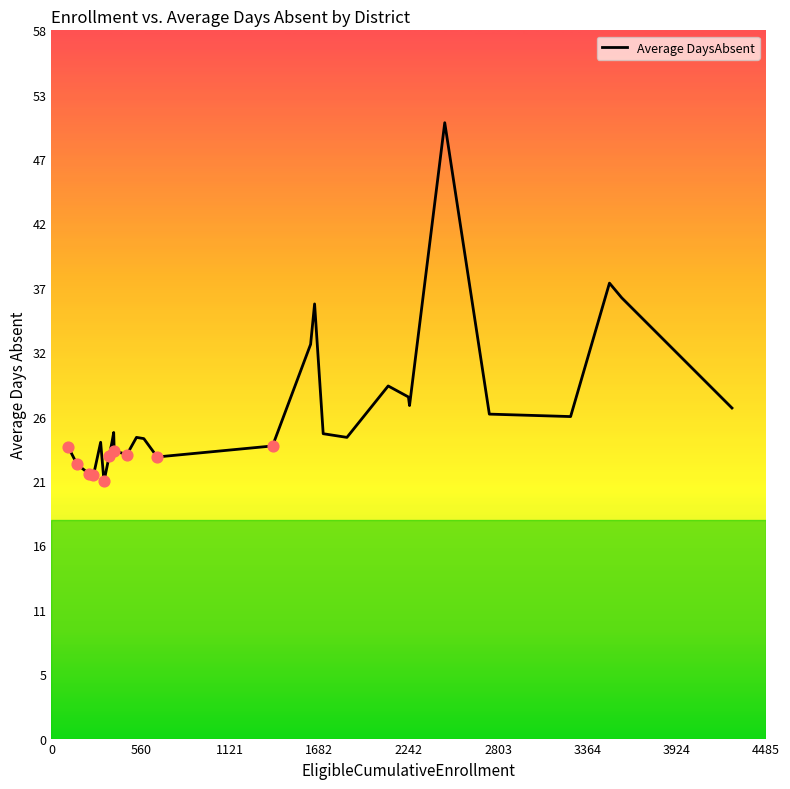

What is the minimum value shown in the chart?

21.0